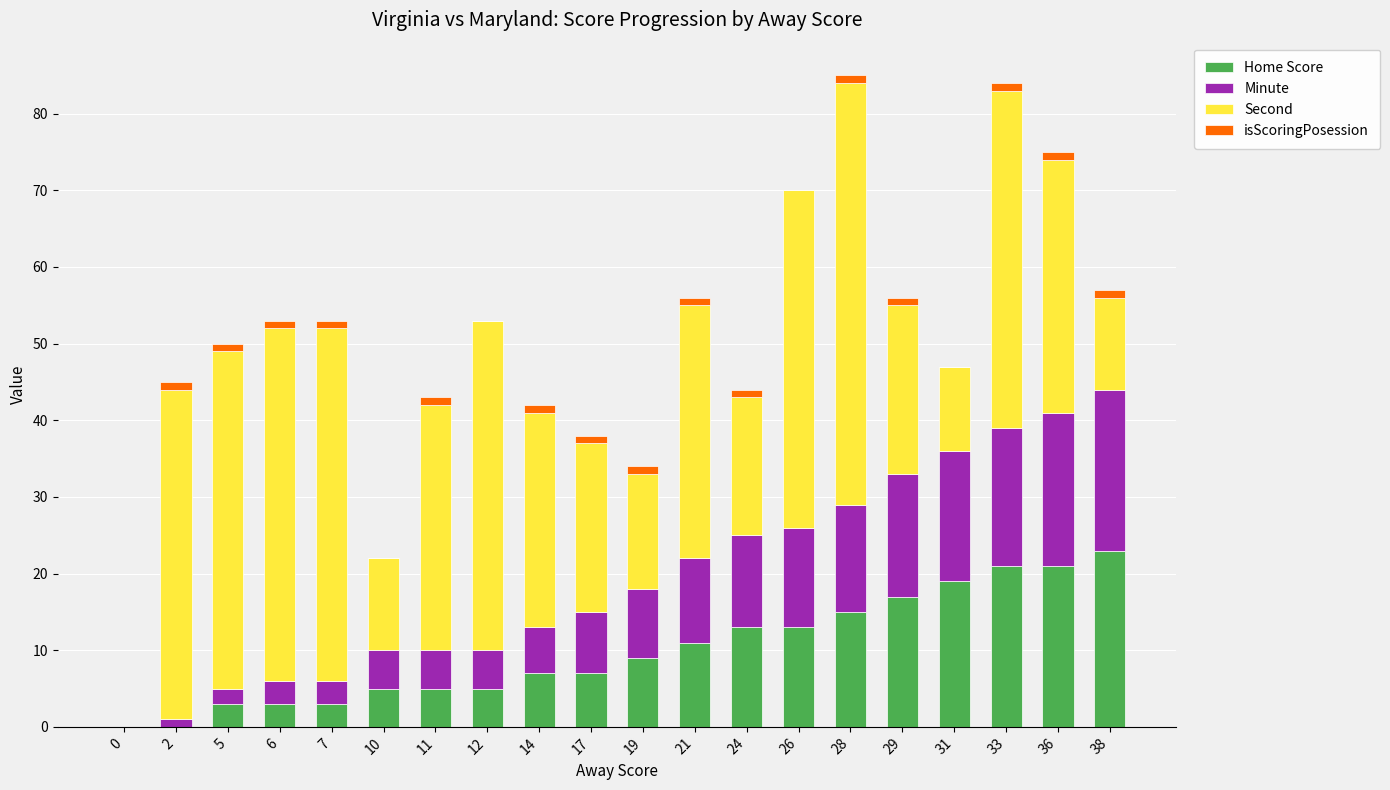

Which category has the highest value in the Home Score series?

38